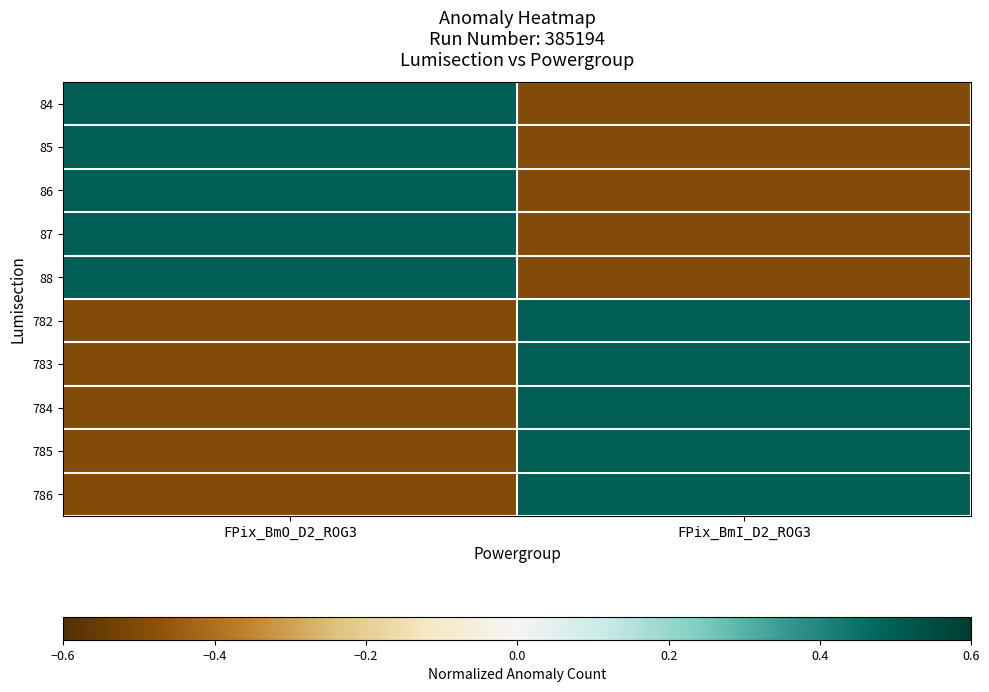

What is the greatest value displayed?

0.5